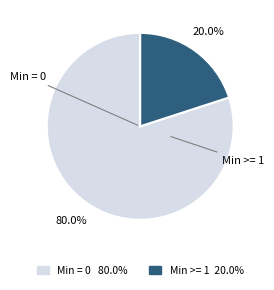

How many slices are in this pie chart?

2